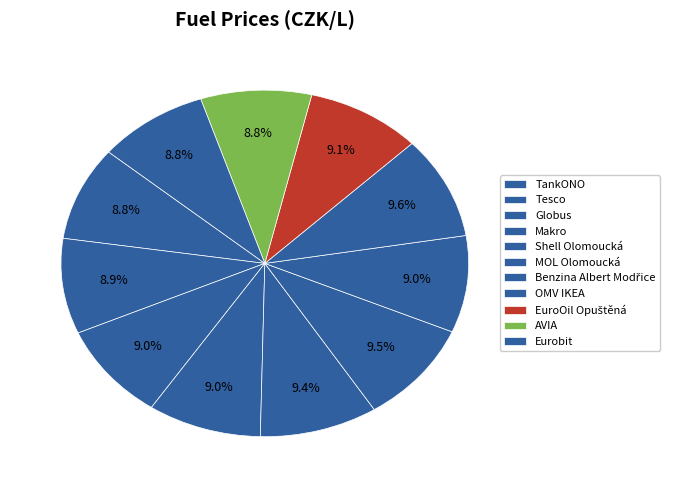

Rank the categories by value from lowest to highest.

TankONO, AVIA, Eurobit, Tesco, Globus, Makro, Benzina Albert Modřice, EuroOil Opuštěná, Shell Olomoucká, MOL Olomoucká, OMV IKEA